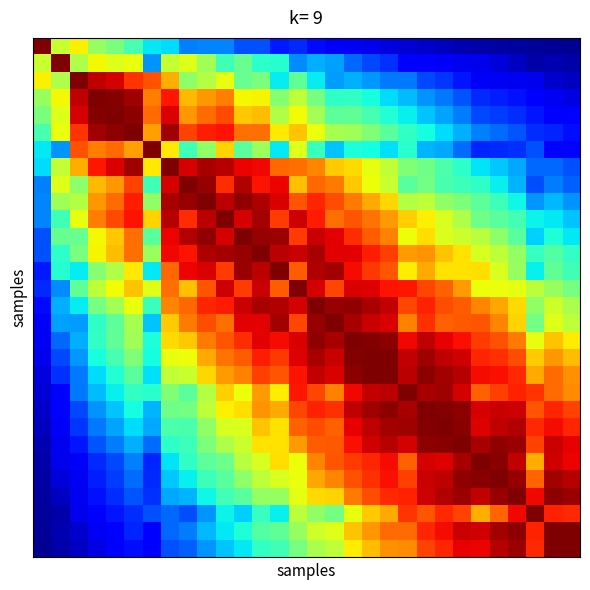

How many categories are shown in the chart?

30